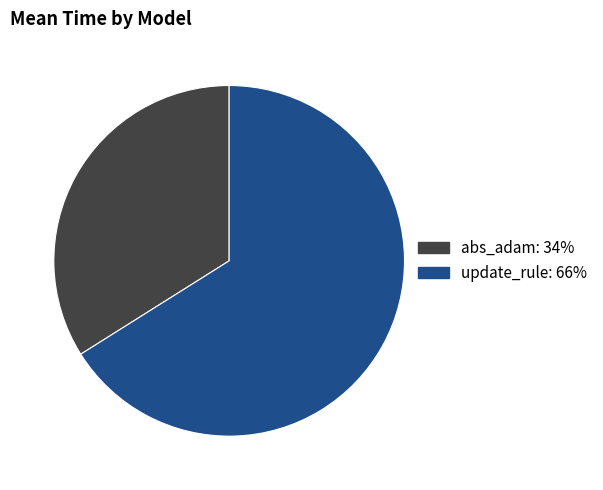

Do update_rule: 66% and abs_adam: 34% together represent more than half of the pie?

Yes